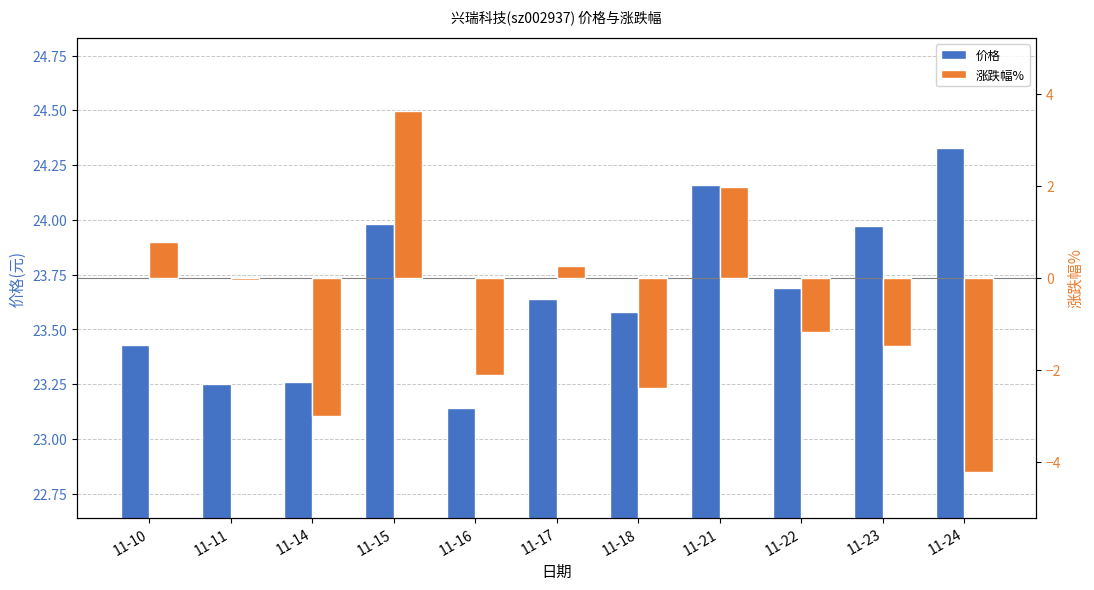

What is the smallest value displayed?

-4.2